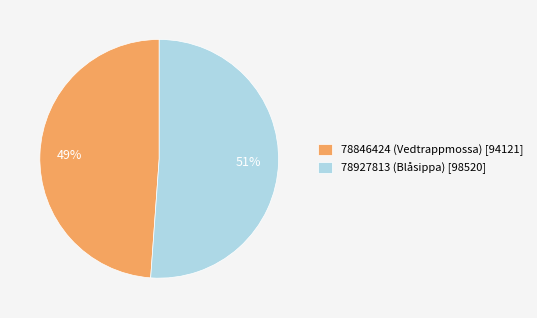

To the nearest percent, what percentage of the pie is 78927813 (Blåsippa)?

51%